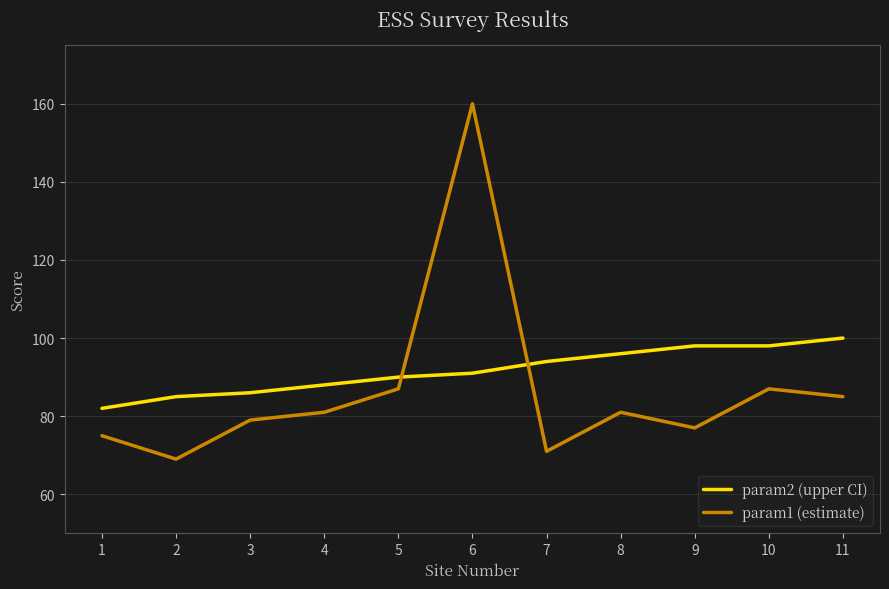

Is it true that param2 (upper CI) equals 18 at 2?

False